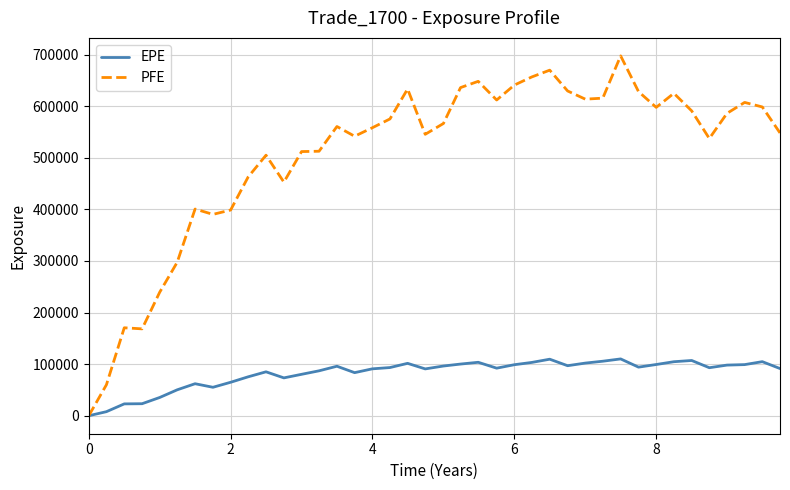

What is the greatest value displayed?

697345.0